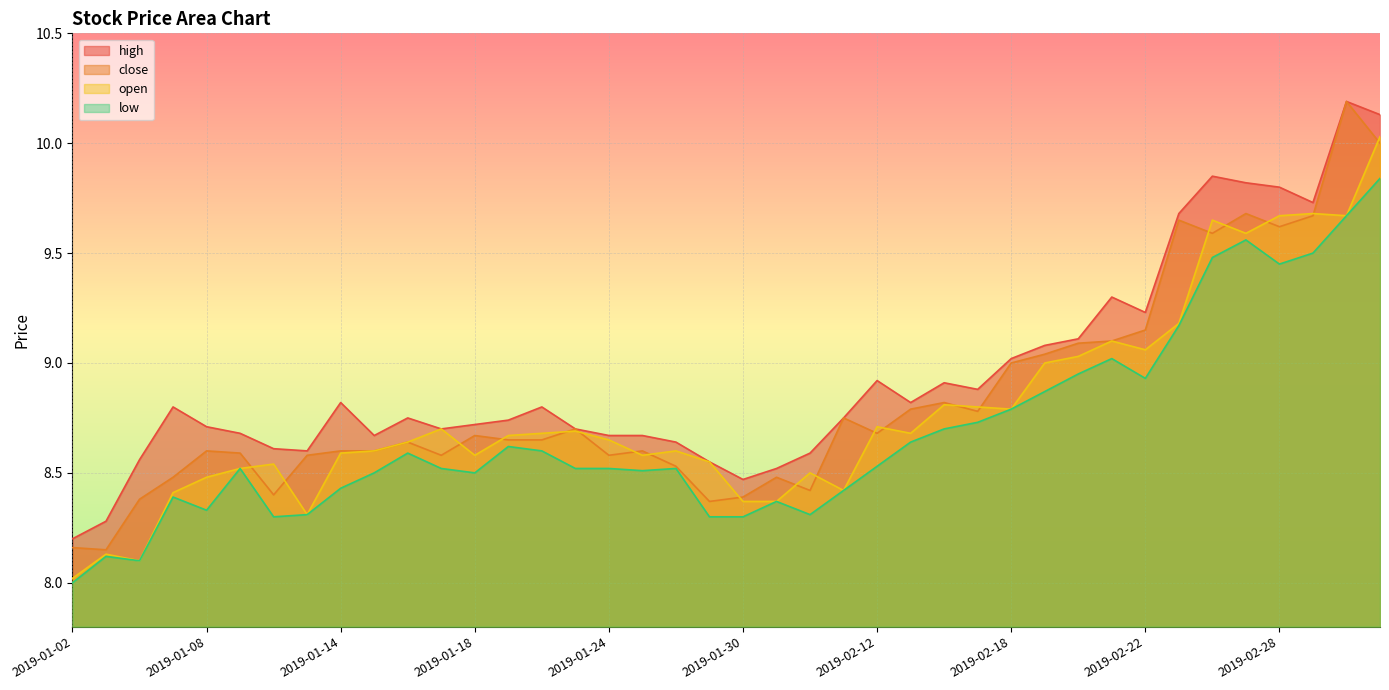

Reading left to right, list all the values displayed in this chart.

high: 8.2	8.3	8.6	8.8	8.7	8.7	8.6	8.6	8.8	8.7	8.8	8.7	8.7	8.7	8.8	8.7	8.7	8.7	8.6	8.6	8.5	8.5	8.6	8.8	8.9	8.8	8.9	8.9	9.0	9.1	9.1	9.3	9.2	9.7	9.8	9.8	9.8	9.7	10.2	10.1
close: 8.2	8.2	8.4	8.5	8.6	8.6	8.4	8.6	8.6	8.6	8.6	8.6	8.7	8.7	8.7	8.7	8.6	8.6	8.5	8.4	8.4	8.5	8.4	8.8	8.7	8.8	8.8	8.8	9.0	9.0	9.1	9.1	9.2	9.7	9.6	9.7	9.6	9.7	10.2	10.0
open: 8.0	8.1	8.1	8.4	8.5	8.5	8.5	8.3	8.6	8.6	8.6	8.7	8.6	8.7	8.7	8.7	8.7	8.6	8.6	8.6	8.4	8.4	8.5	8.4	8.7	8.7	8.8	8.8	8.8	9.0	9.0	9.1	9.1	9.2	9.7	9.6	9.7	9.7	9.7	10.0
low: 8.0	8.1	8.1	8.4	8.3	8.5	8.3	8.3	8.4	8.5	8.6	8.5	8.5	8.6	8.6	8.5	8.5	8.5	8.5	8.3	8.3	8.4	8.3	8.4	8.5	8.6	8.7	8.7	8.8	8.9	8.9	9.0	8.9	9.2	9.5	9.6	9.4	9.5	9.7	9.8